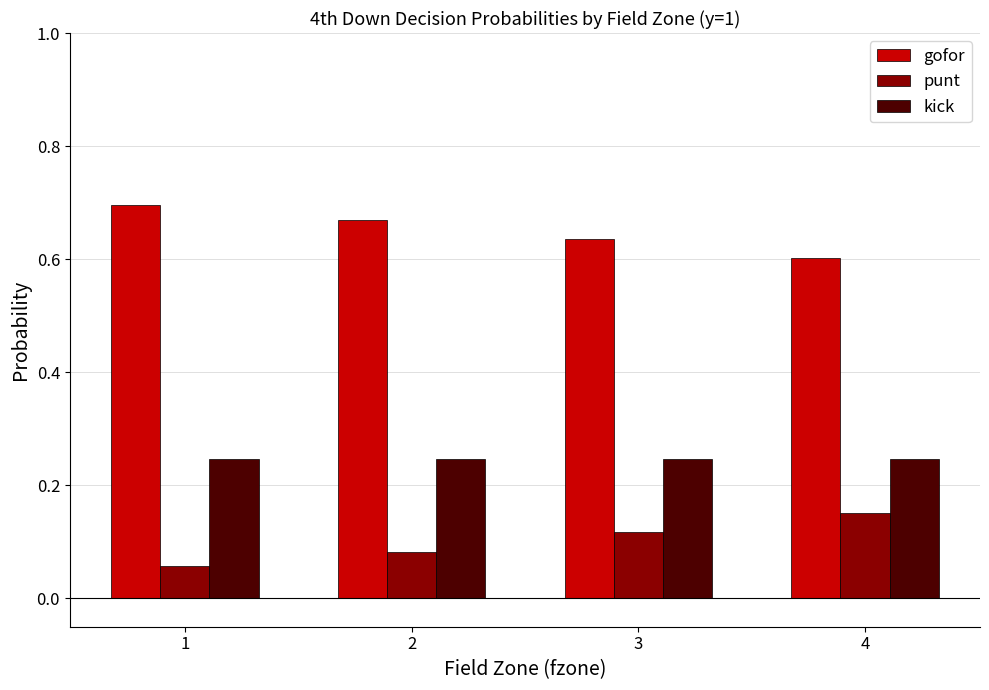

The punt series shows 0.0 at 1. True or false?

False